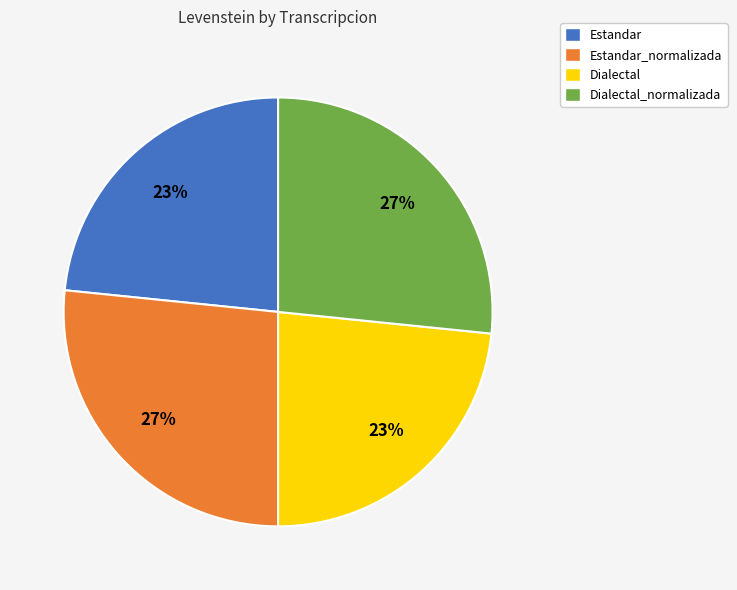

To the nearest percent, what is the combined percentage of Dialectal_normalizada and Estandar?

50%